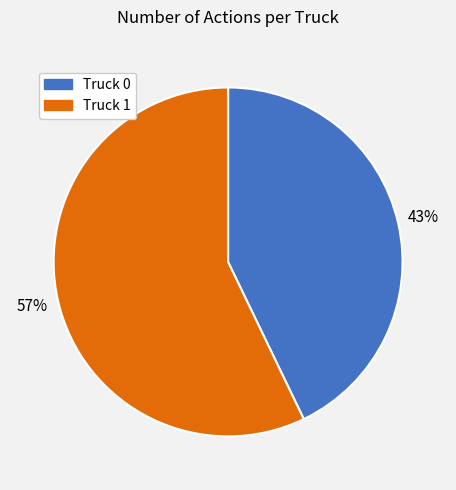

Is it true that Truck 1 is 57% of the pie?

True